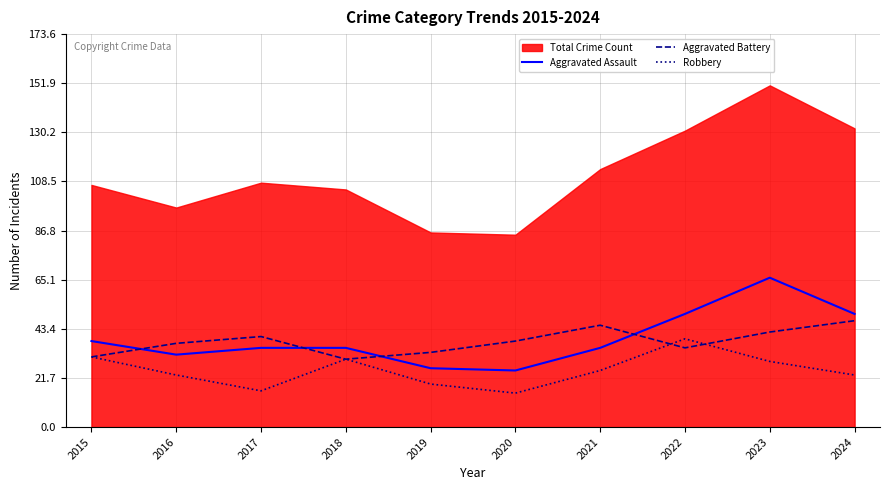

What is the lowest value of the Aggravated Battery series?

30